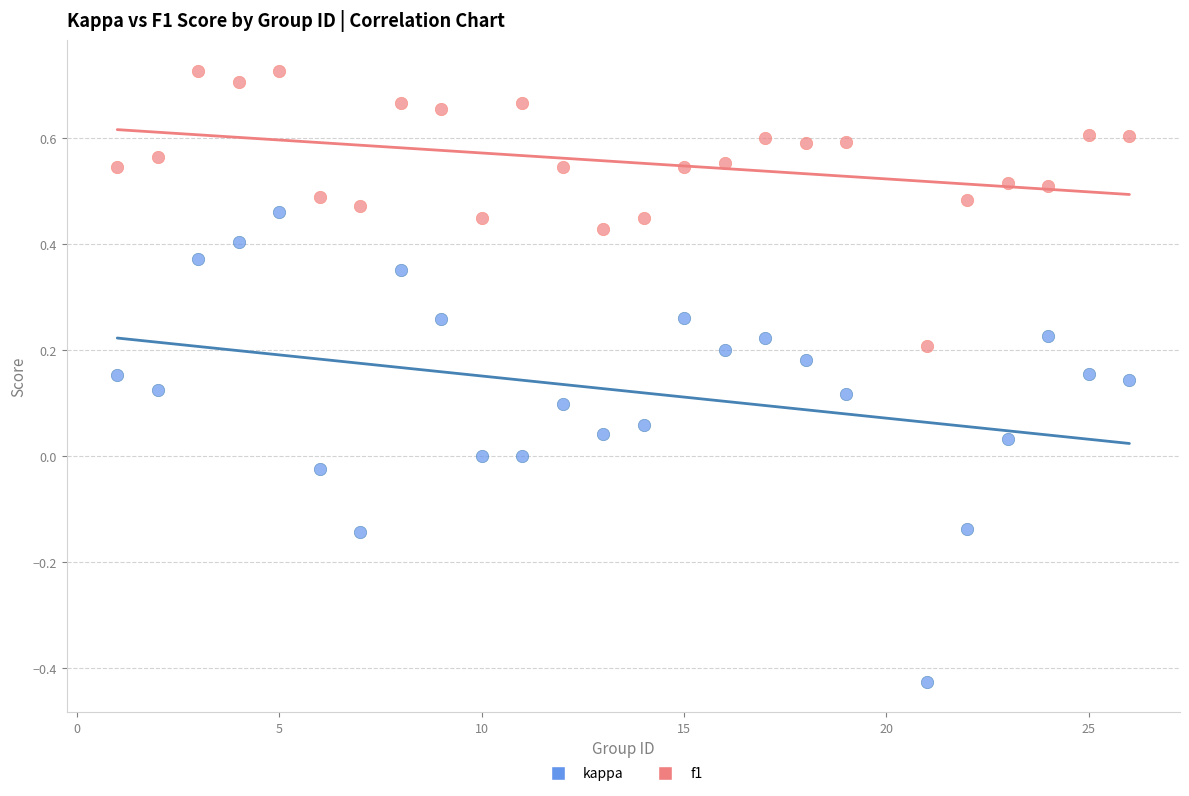

Across all data points, what is the range of Y values (max minus min)?

1.2